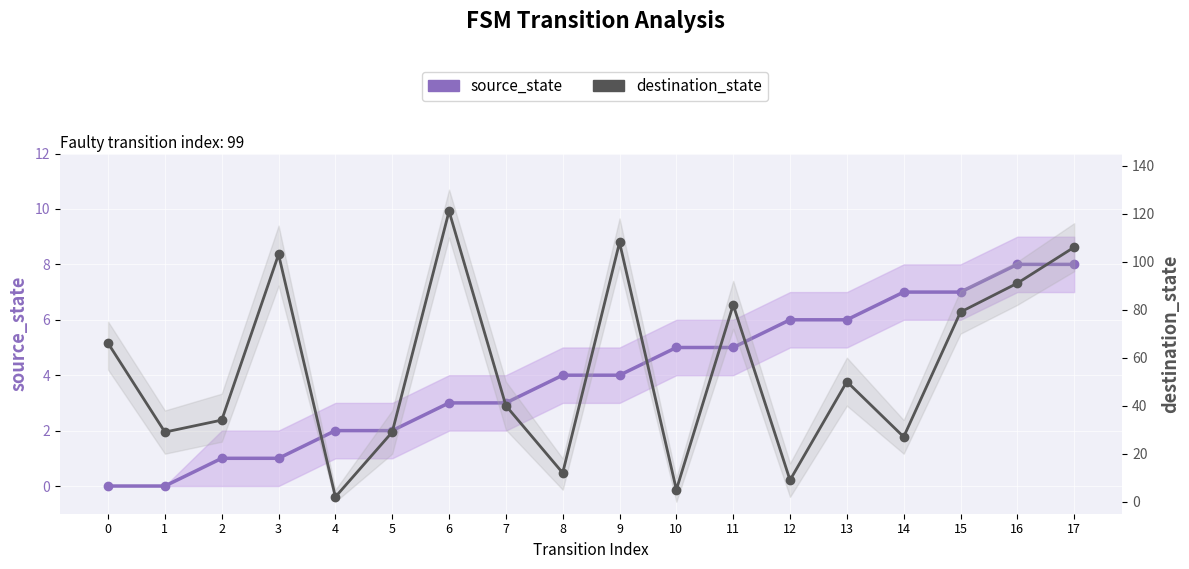

Reading left to right, extract all data points from this chart.

source_state: 0	0	1	1	2	2	3	3	4	4	5	5	6	6	7	7	8	8
destination_state: 66	29	34	103	2	29	121	40	12	108	5	82	9	50	27	79	91	106